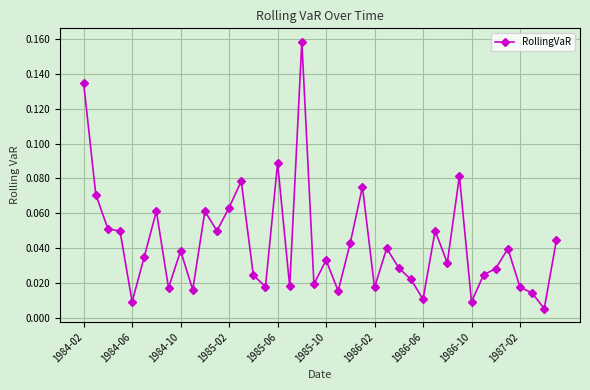

True or false: the data has more than 1 interior local peaks.

True